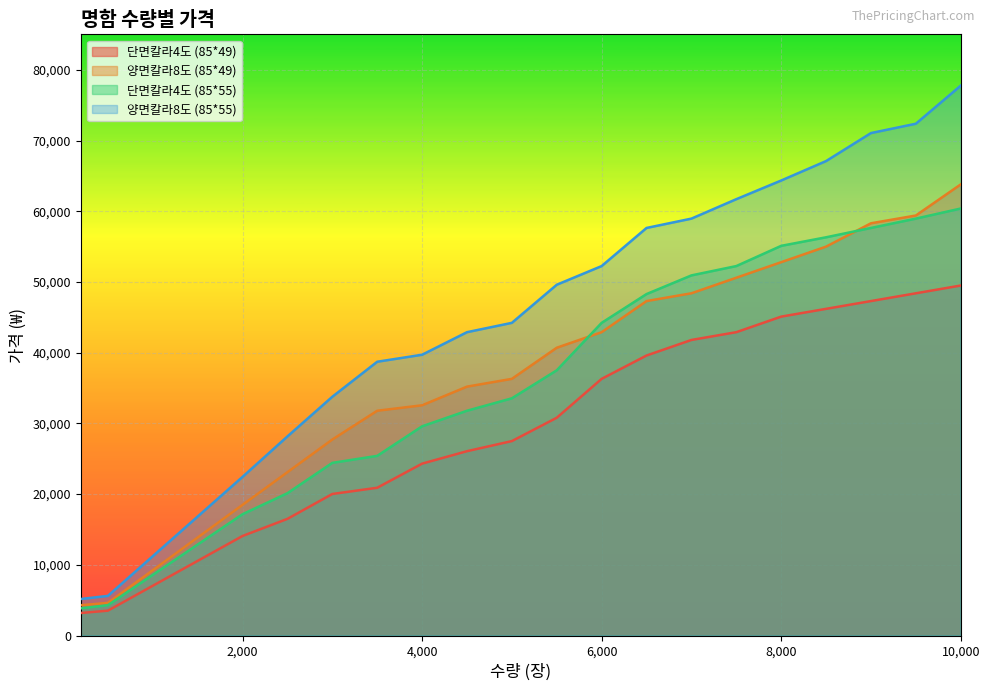

Between 2500 and 10000, which series saw the biggest shift?

양면칼라8도 (85*55)